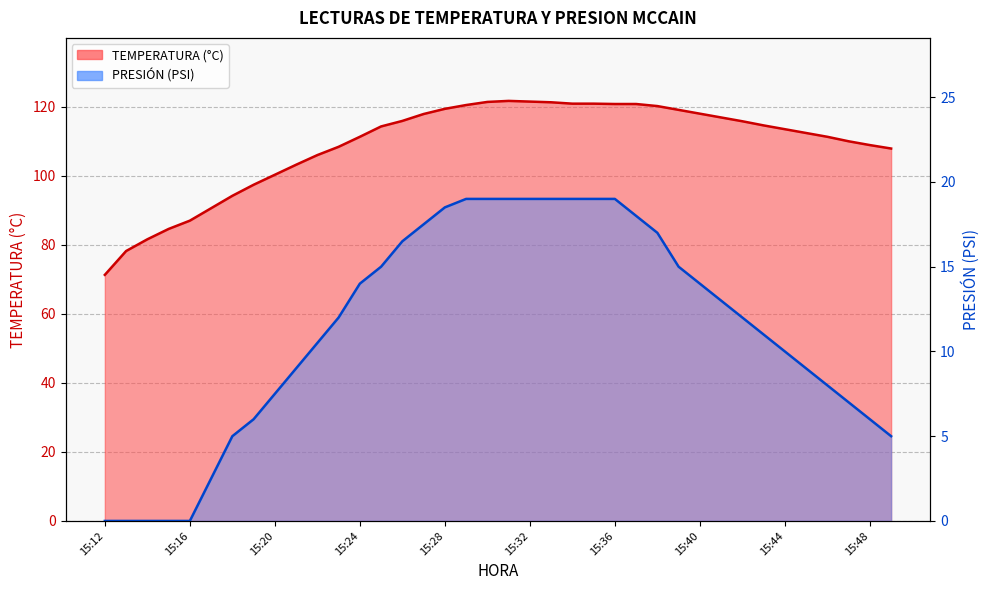

The TEMPERATURA (°C) series shows 78.2 at 15:13. True or false?

True